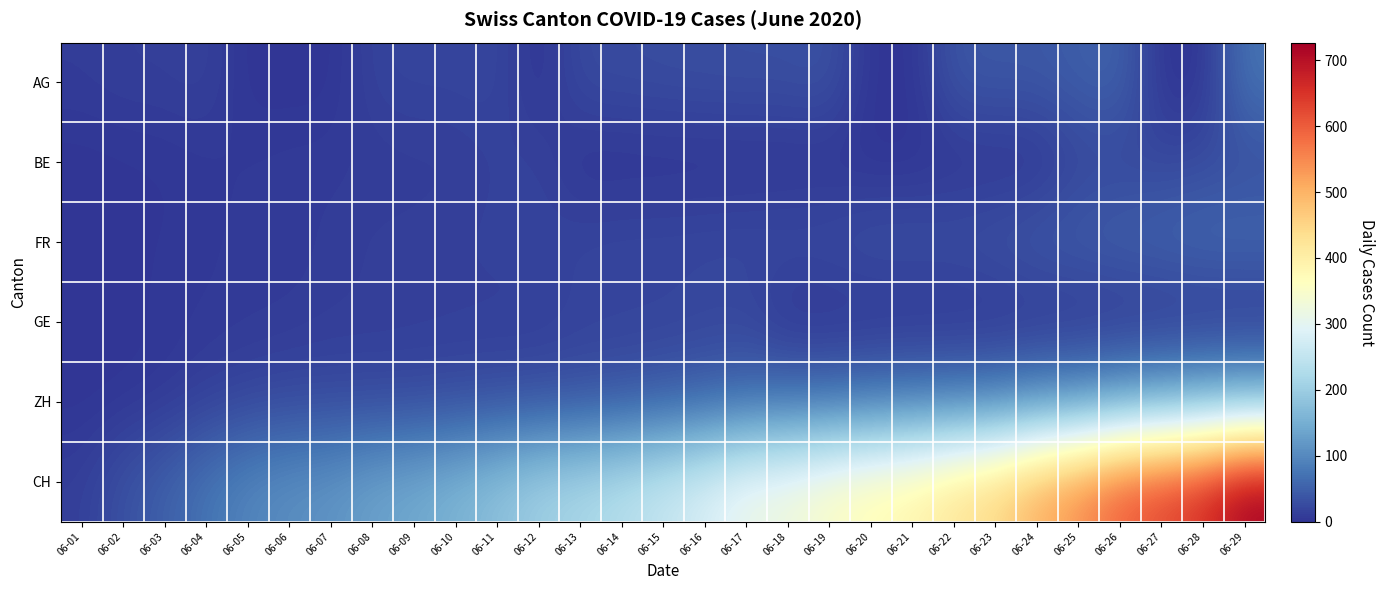

What is the spread (max minus min) of values at 06-10?

149